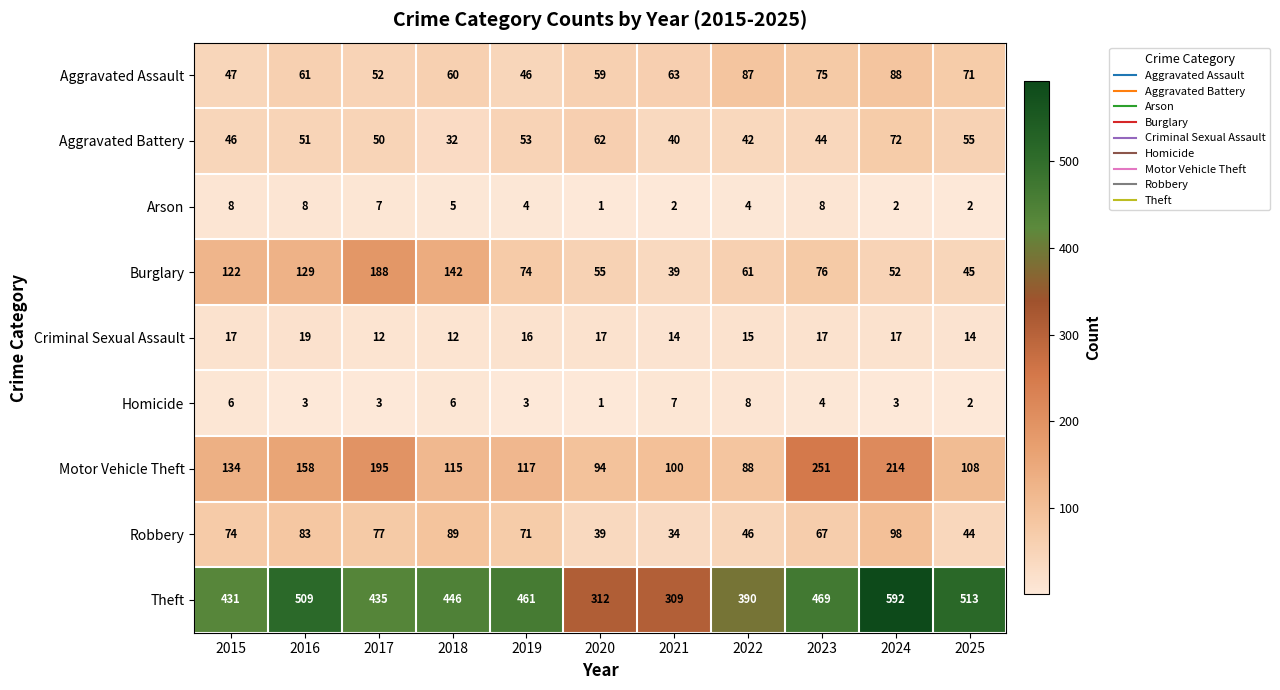

What is the difference between the second highest and minimum values in the Criminal Sexual Assault series?

5